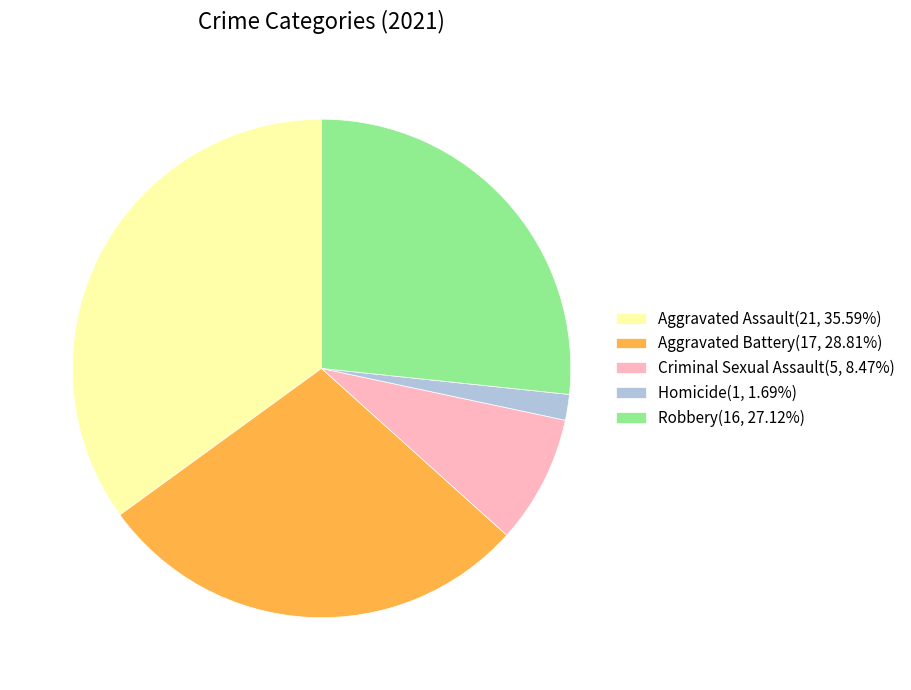

Count the number of slices in the pie.

5